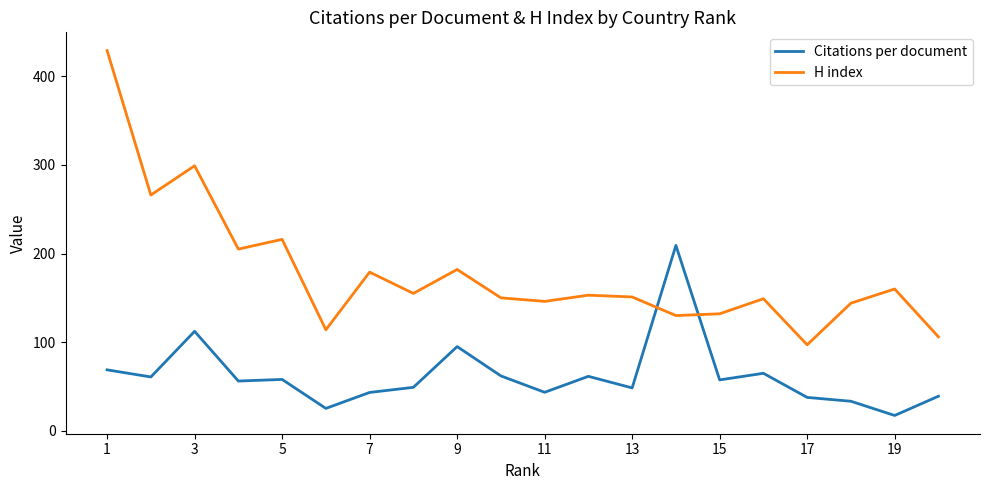

List the series in order of their peak value, lowest first.

Citations per document, H index